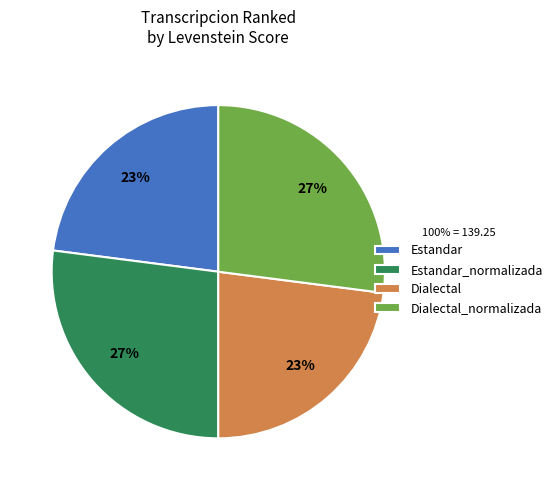

To the nearest percent, what is the average slice percentage?

25%